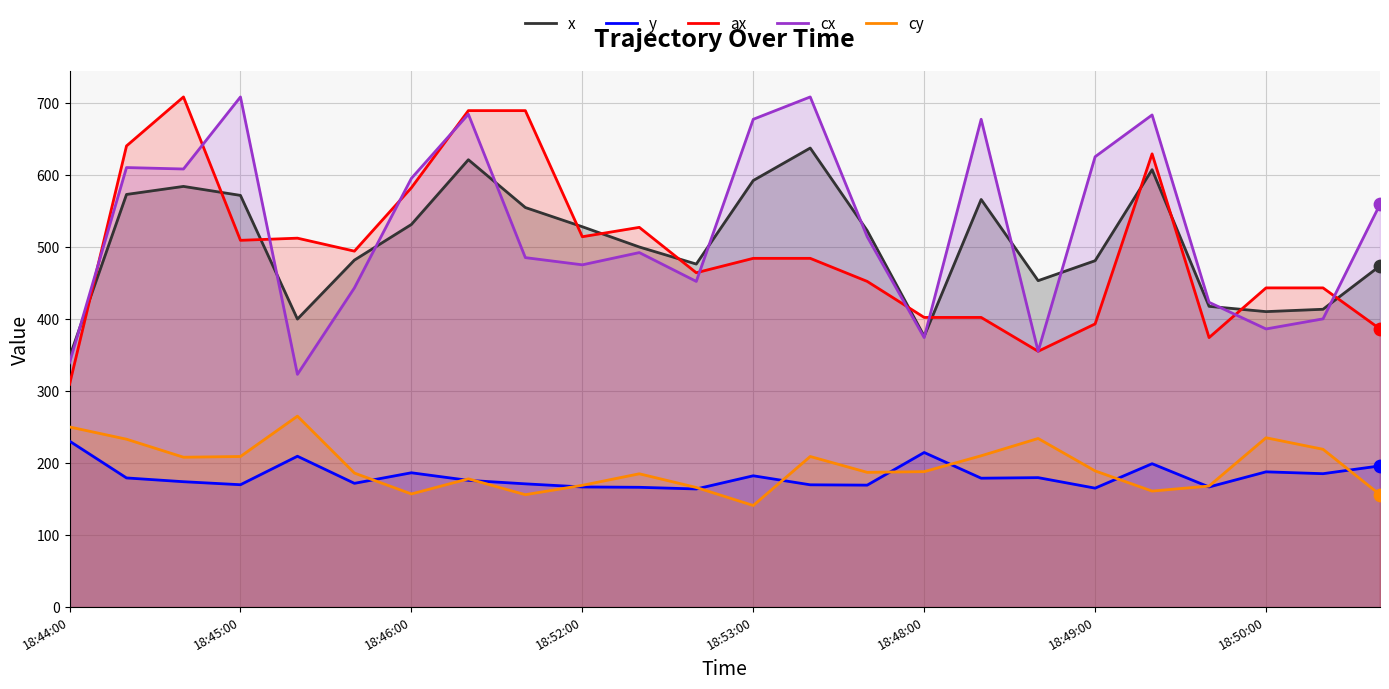

Is the value of y at 13 greater than the value of ax at 22?

No